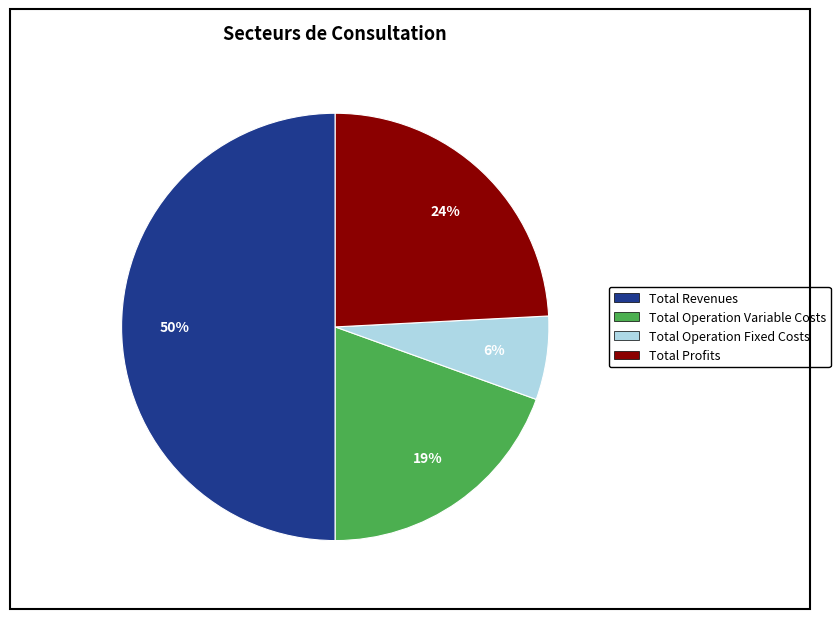

To the nearest percent, what is the difference between the largest and smallest slice percentages?

44%